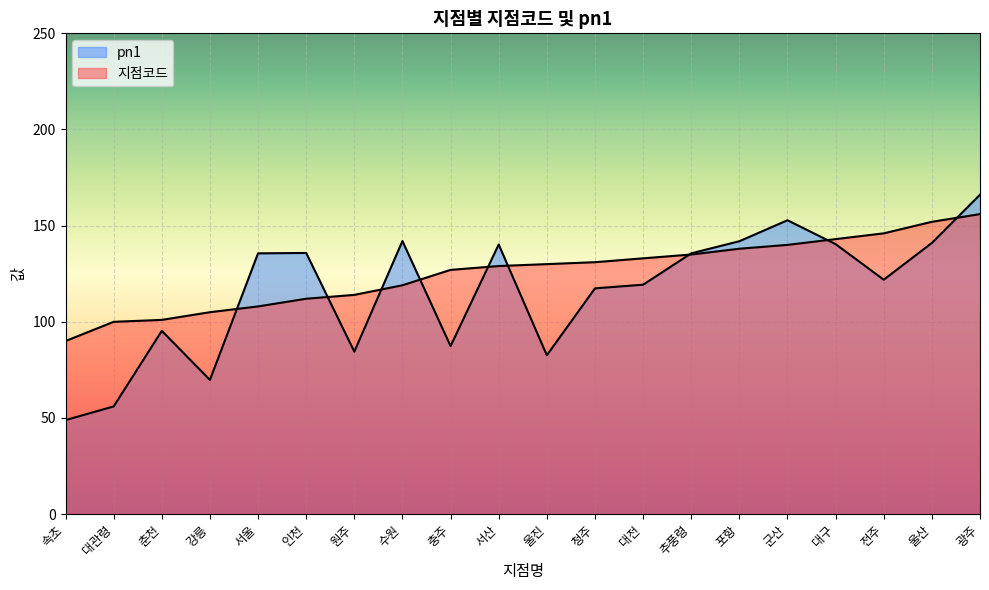

Rank the series at 춘천 from lowest to highest value.

pn1, 지점코드